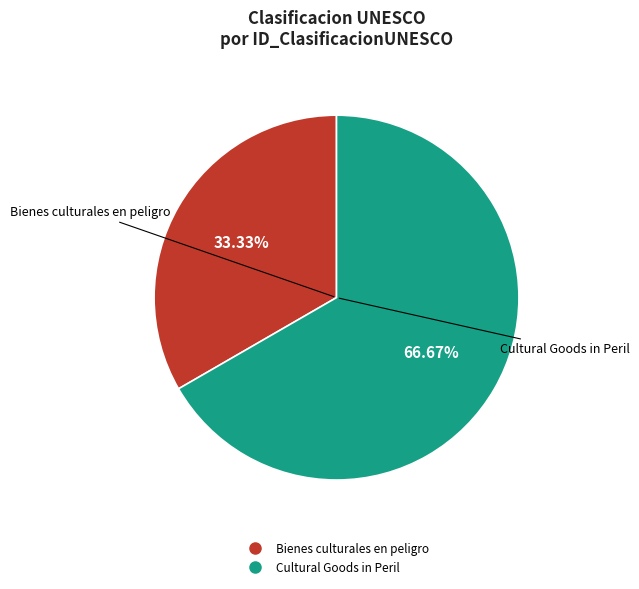

To the nearest percent, what percentage of the pie is Cultural Goods in Peril?

67%